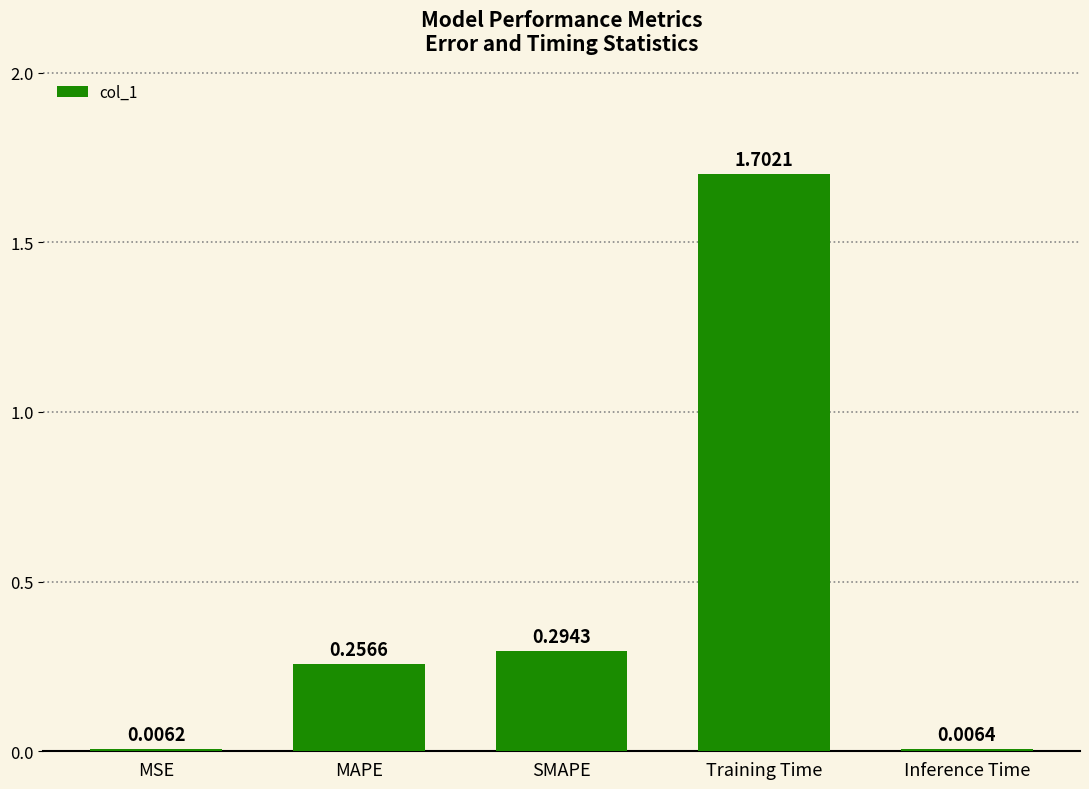

The value at Training Time is 1.7. True or false?

True